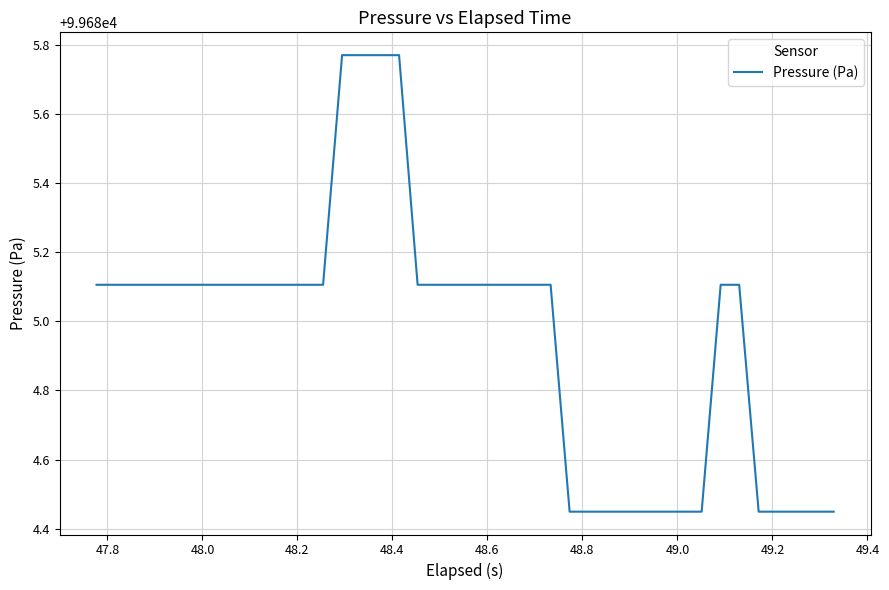

What is the difference between the maximum and second lowest values?

1.3